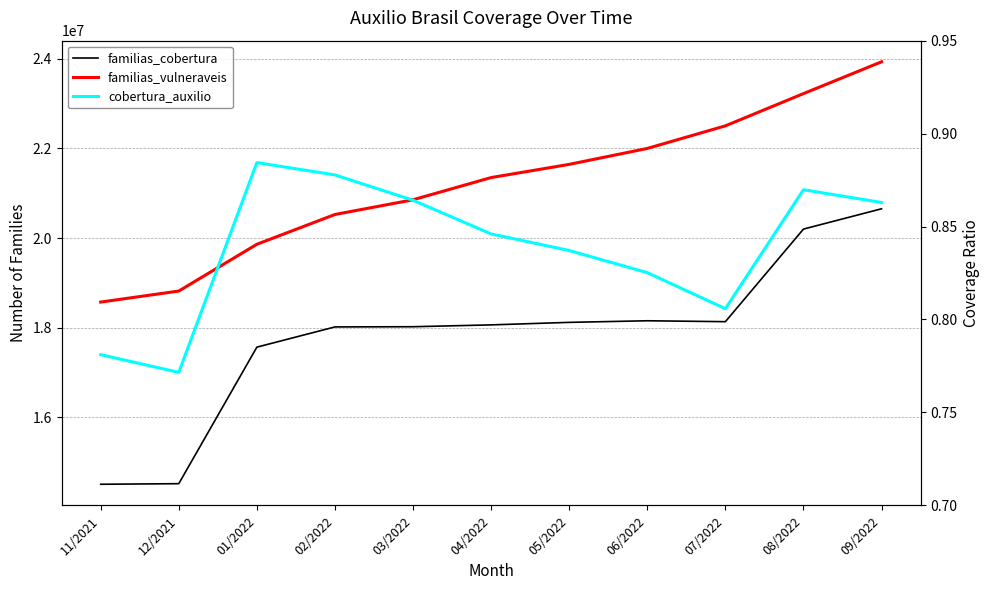

Between 05/2022 and 11/2021, which is larger?

05/2022